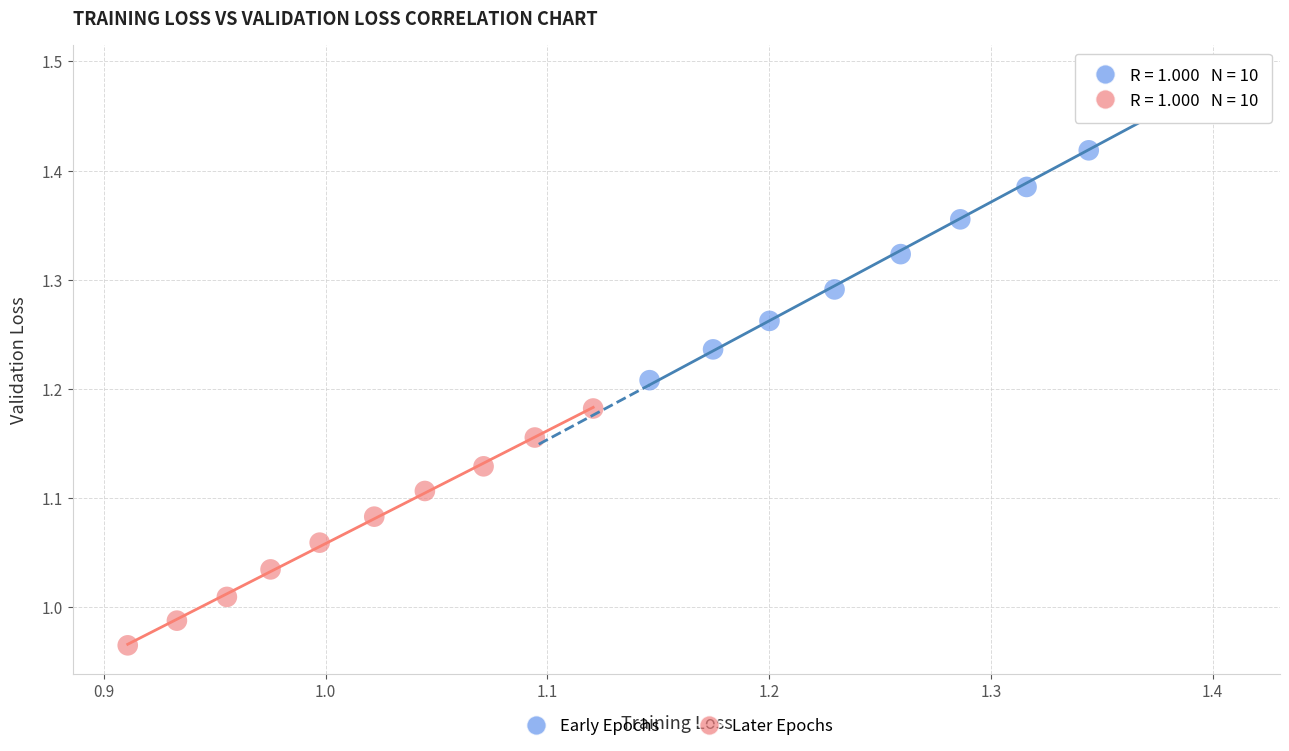

Which series contains the highest Y value?

Early Epochs